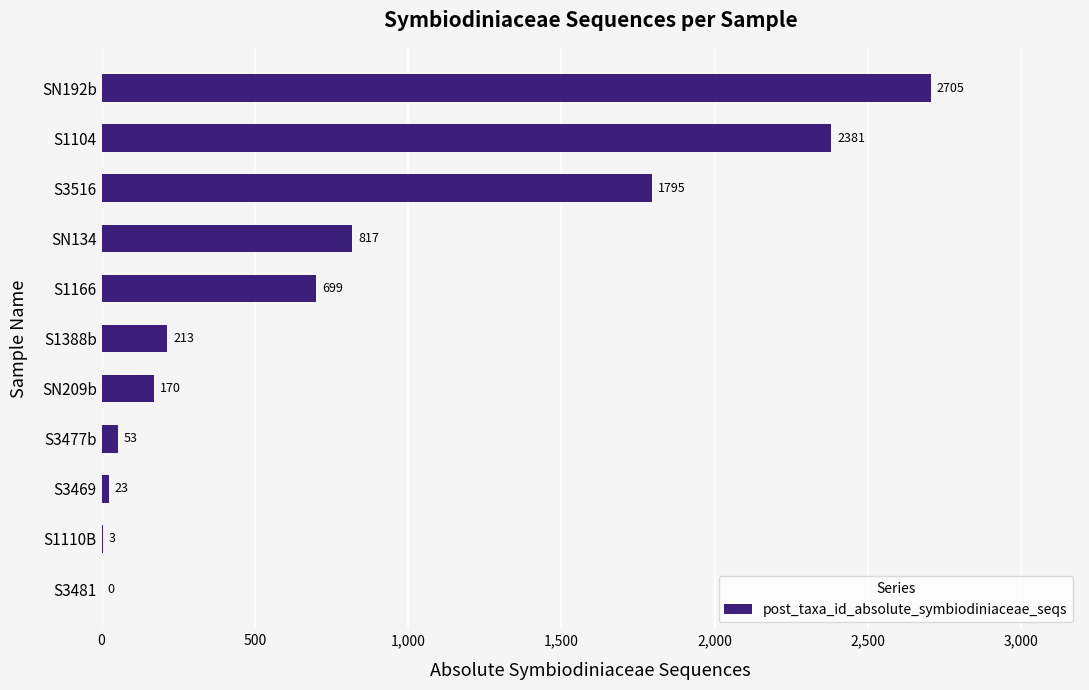

Is it true that the value at SN134 is 1111?

False